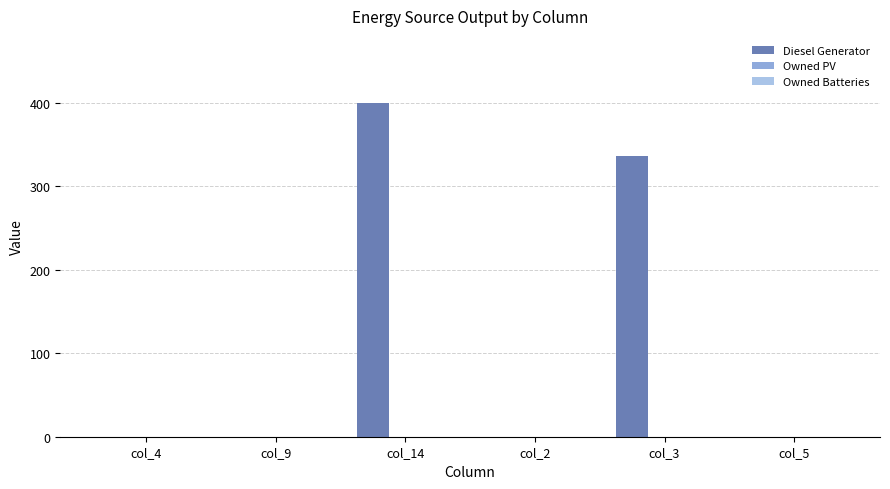

Count the number of values greater than 0.

2